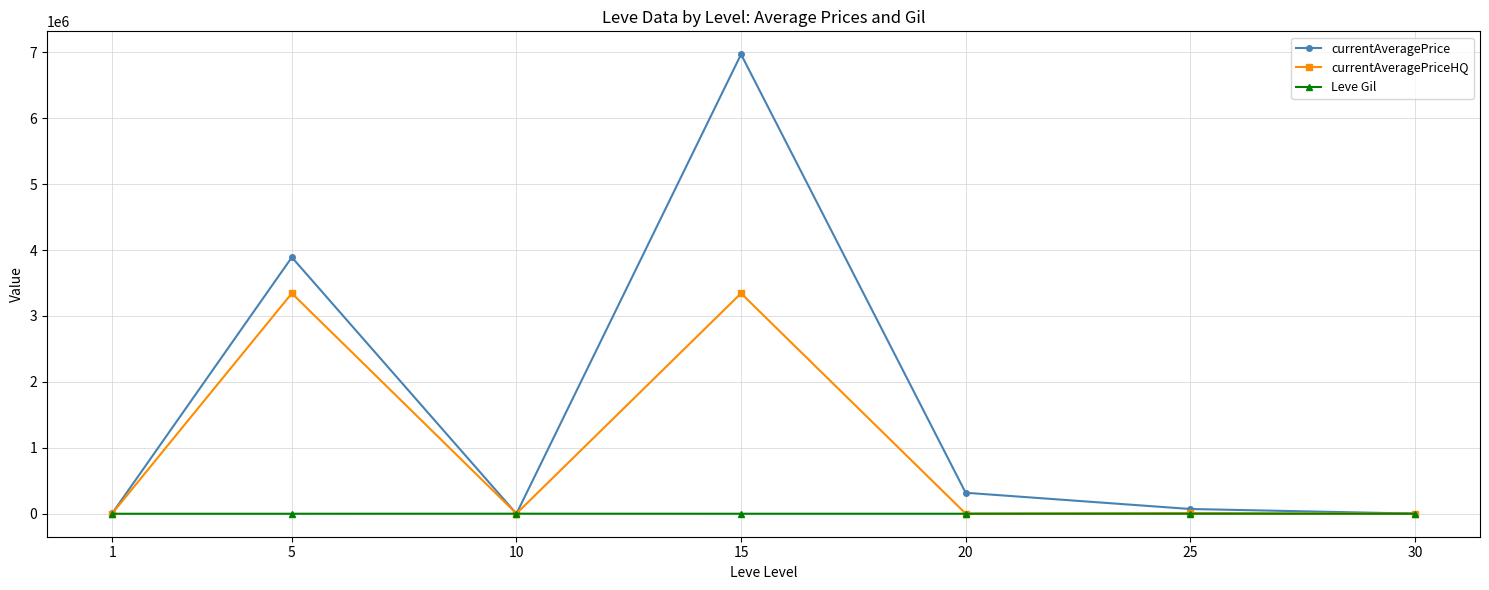

Is this an area chart (filled region under the line)?

No